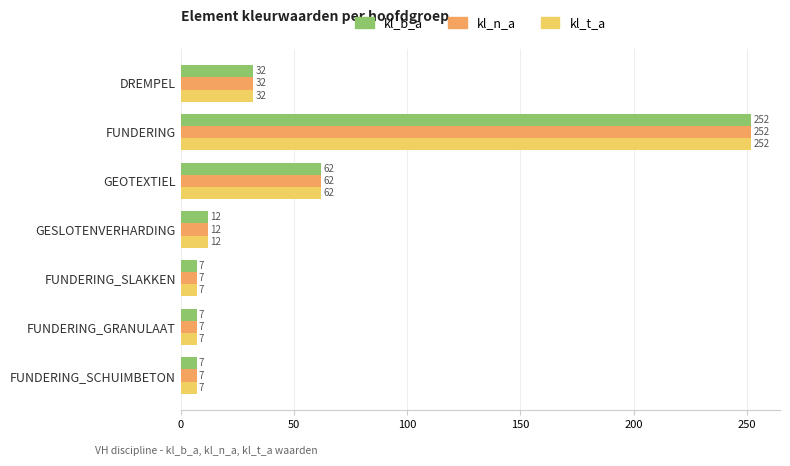

What are all the series names shown in the legend?

kl_b_a, kl_n_a, kl_t_a